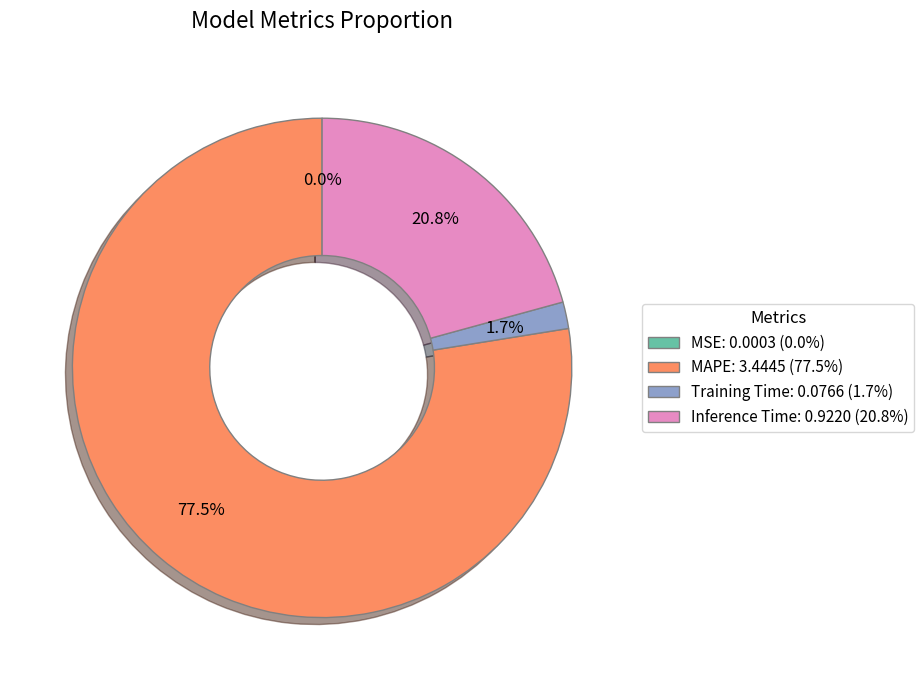

Which has a higher value, Training Time or Inference Time?

Inference Time